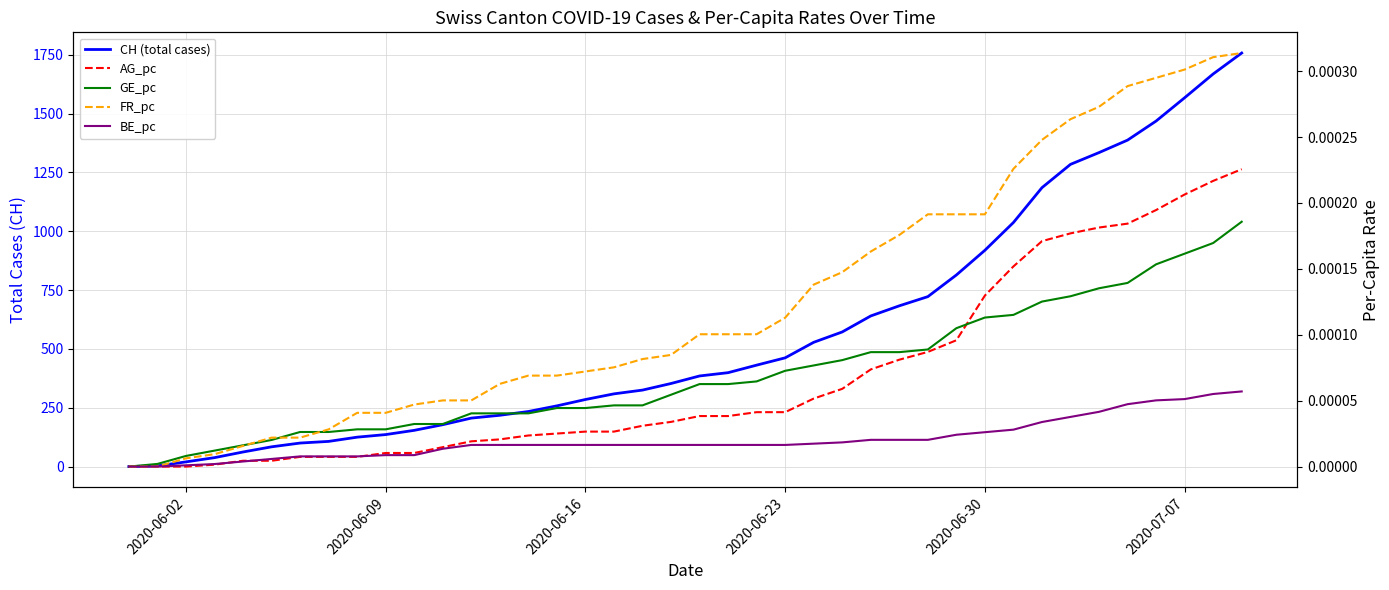

What are all the series names shown in the legend?

CH (total cases), AG_pc, GE_pc, FR_pc, BE_pc